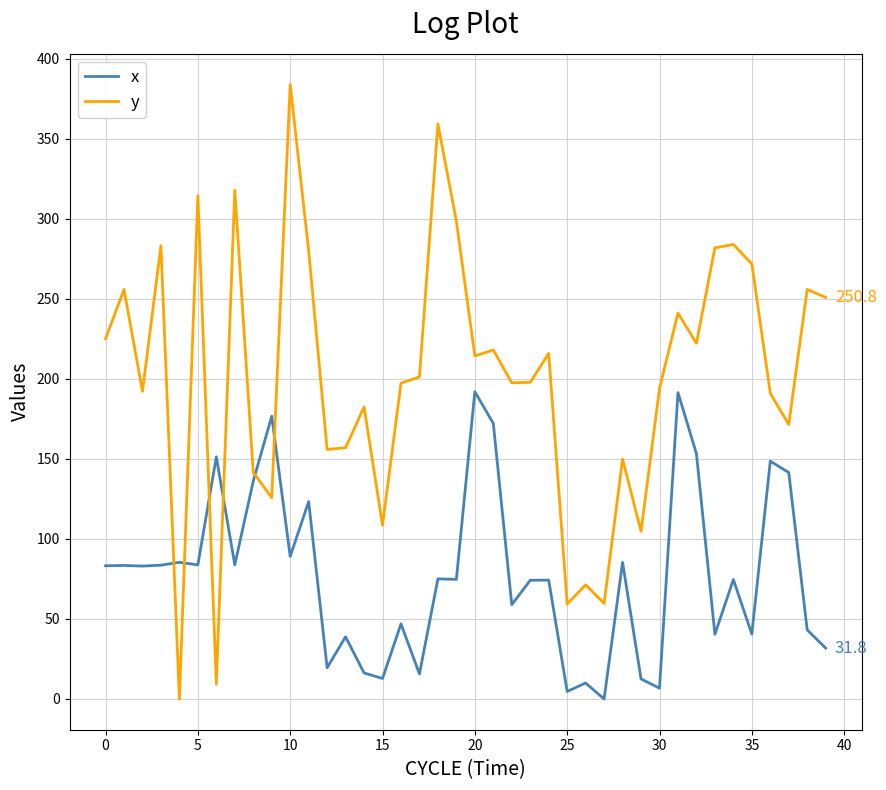

Which series has the largest range (max minus min)?

y